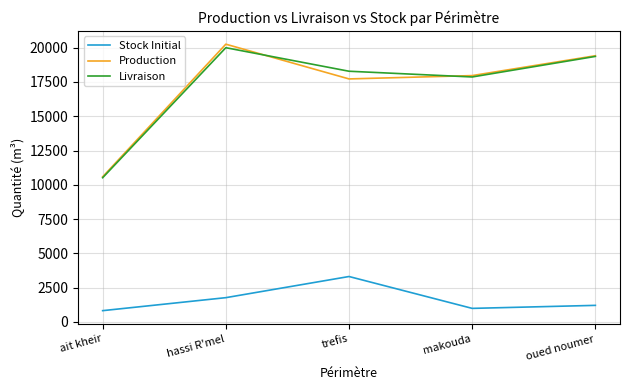

What is the sum of all Stock Initial values?

8089.5